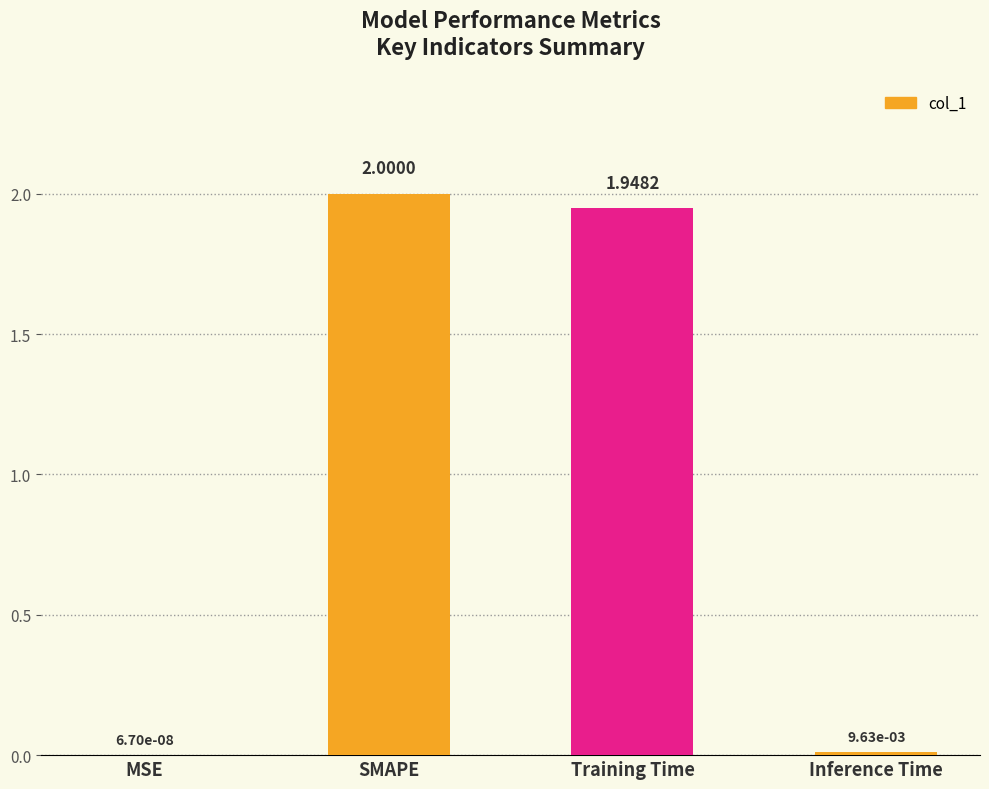

Between Inference Time and SMAPE, which is larger?

SMAPE